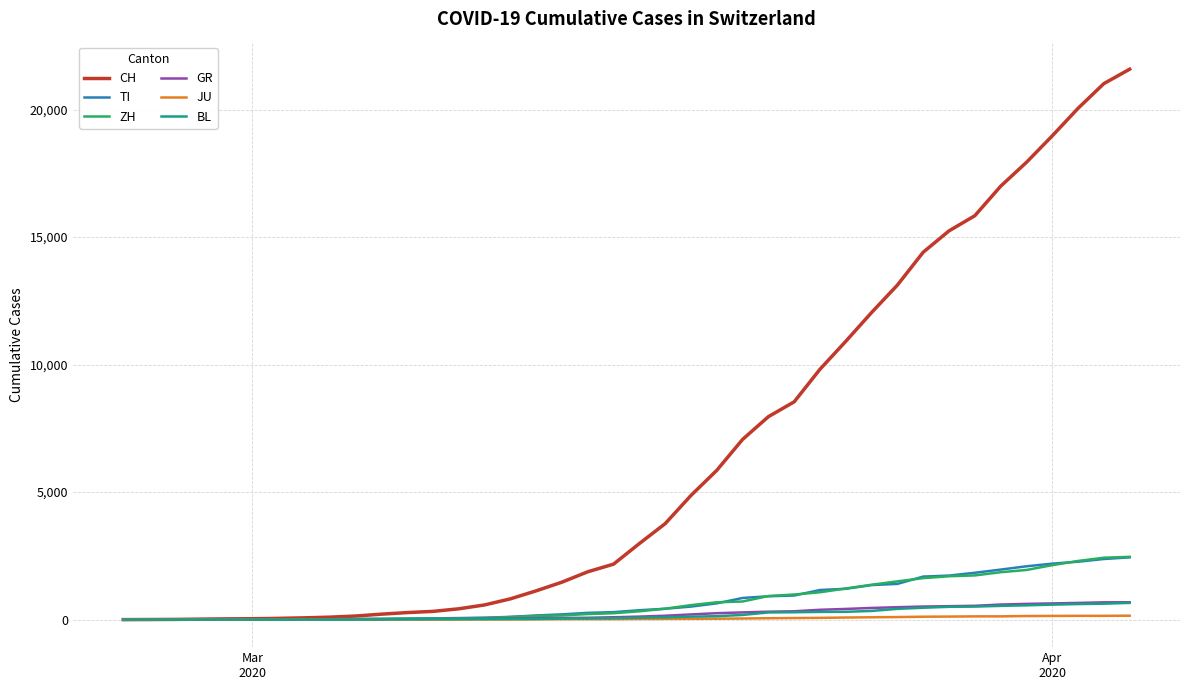

What is the maximum value shown in the chart?

21586